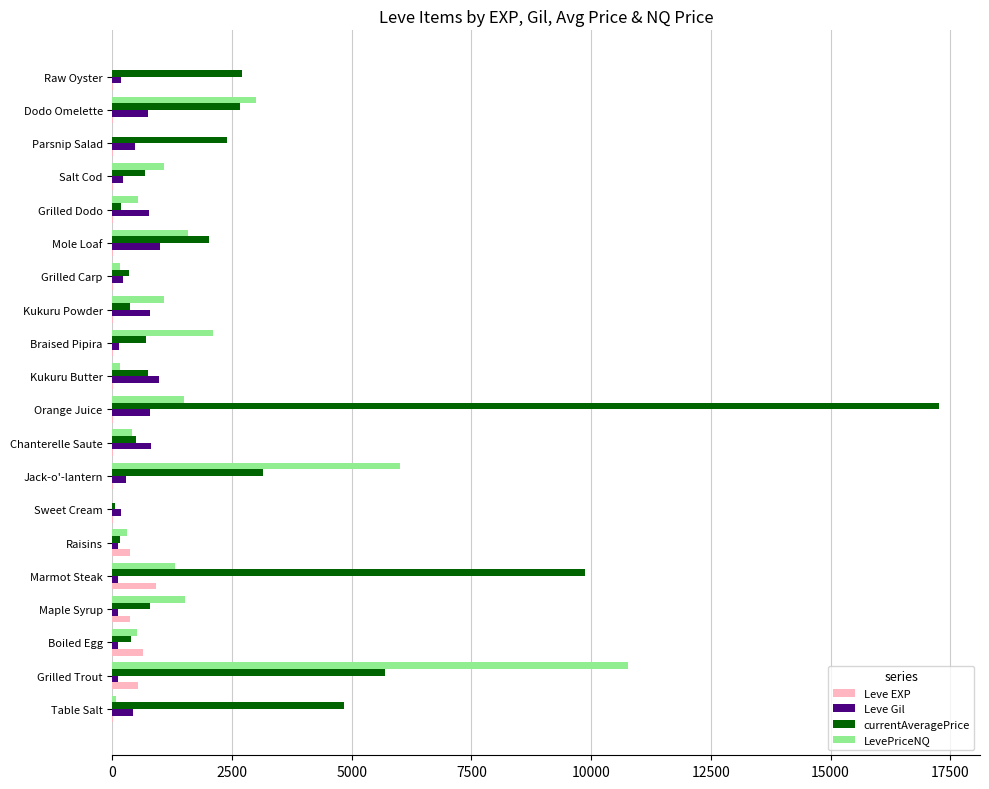

At which category is the sum across all series the highest?

Orange Juice